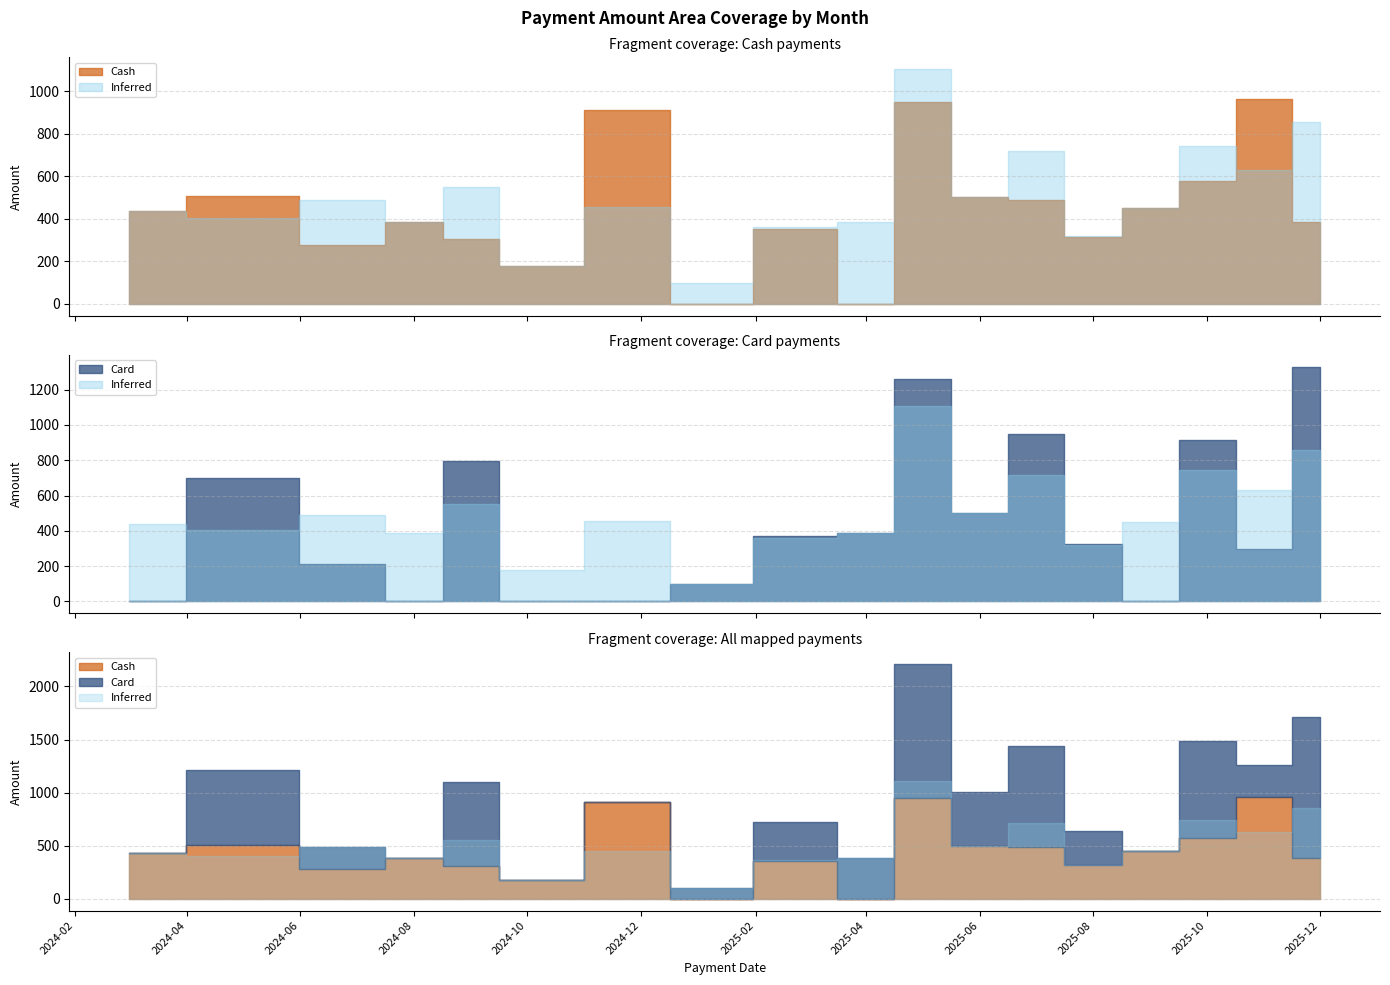

Where is the first local maximum for Inferred?

2024-07